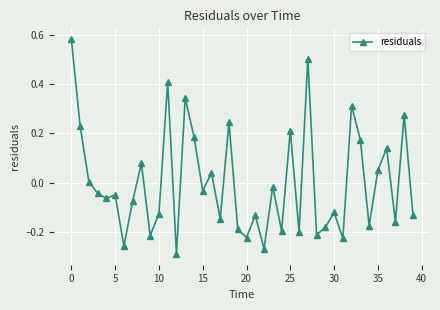

What is the difference between the maximum and minimum values?

0.9